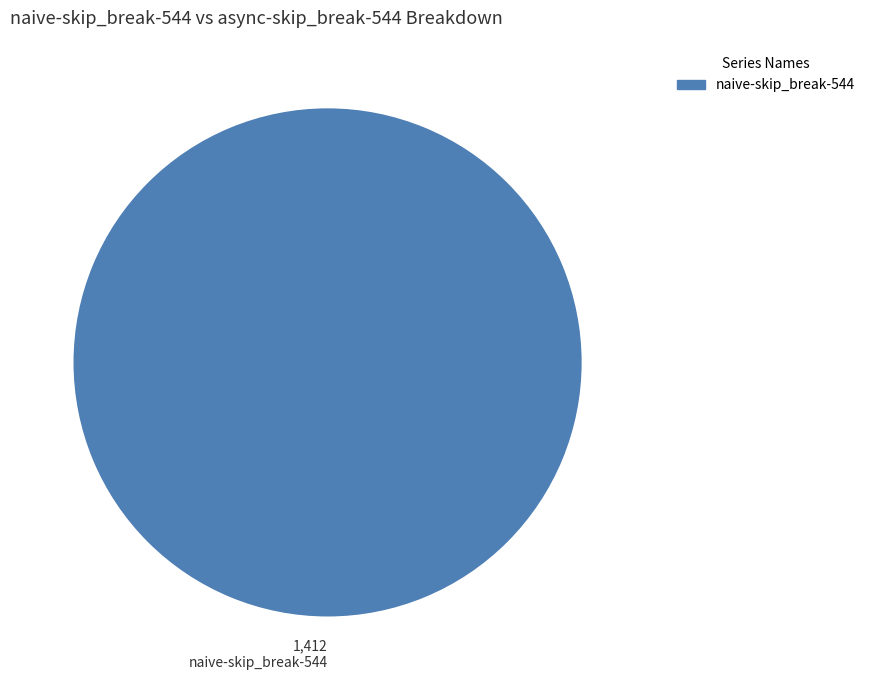

Count the number of slices in the pie.

1